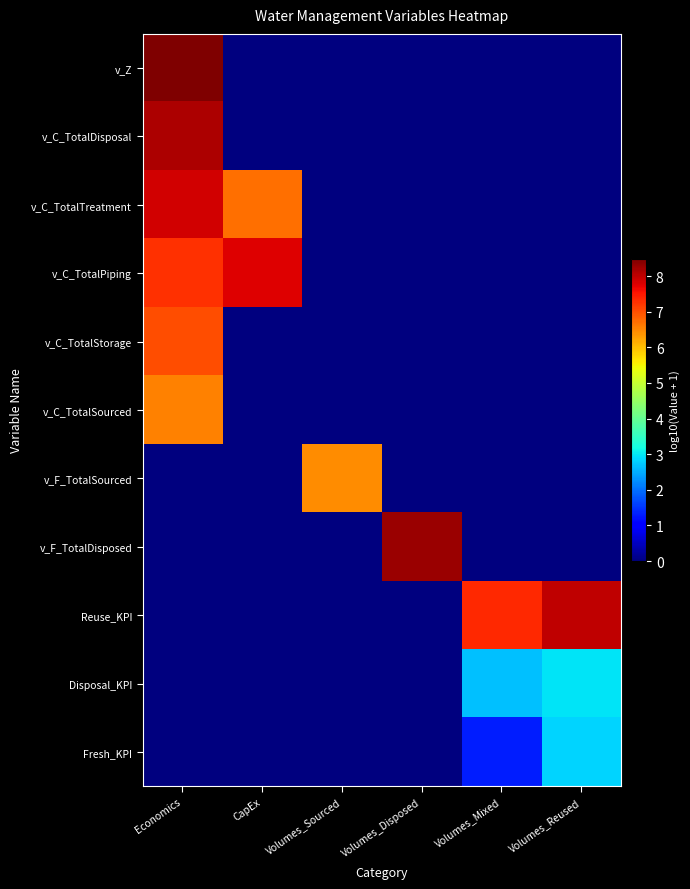

Which series has the widest spread of values?

v_Z